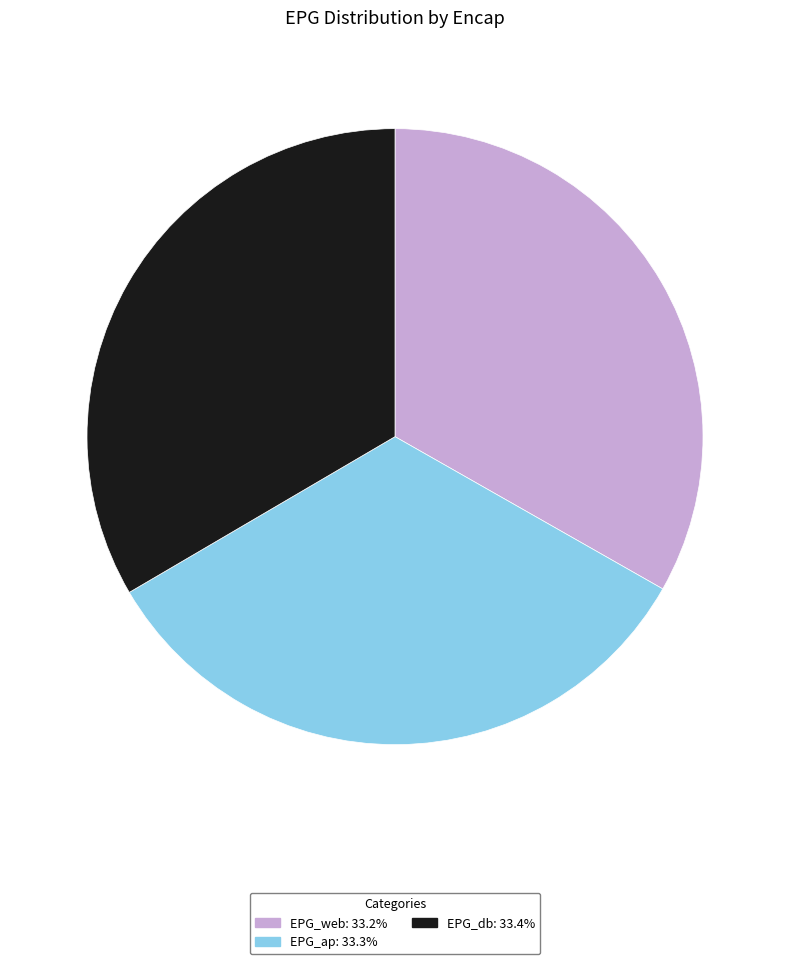

Is the sum of EPG_ap and EPG_web greater than half?

Yes